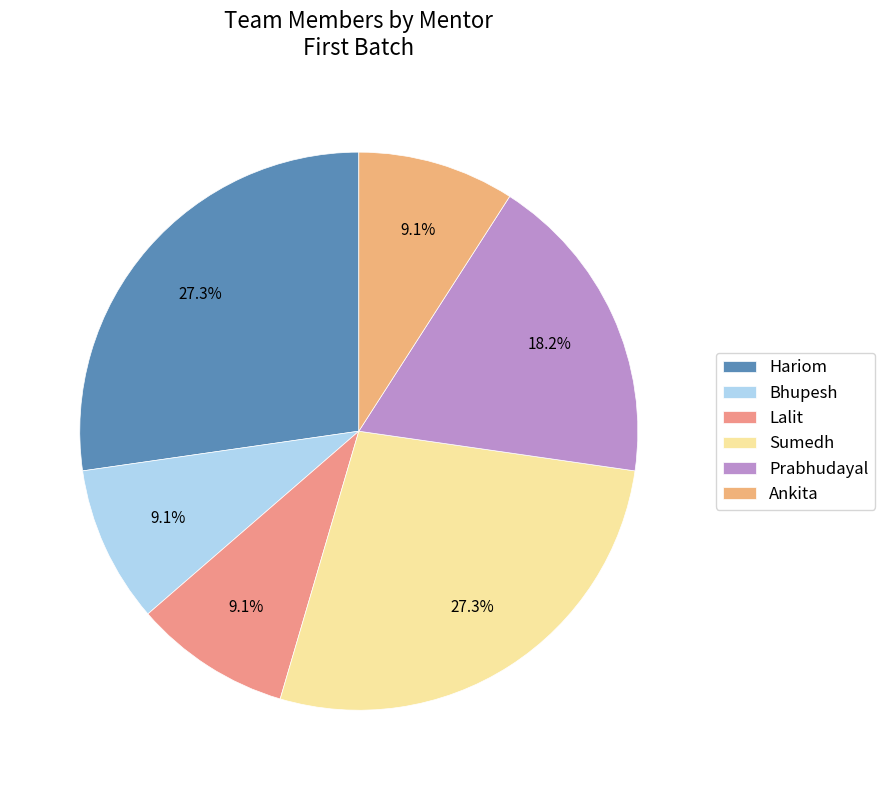

To the nearest percent, what is the difference between the Sumedh and Prabhudayal slice percentages?

9%